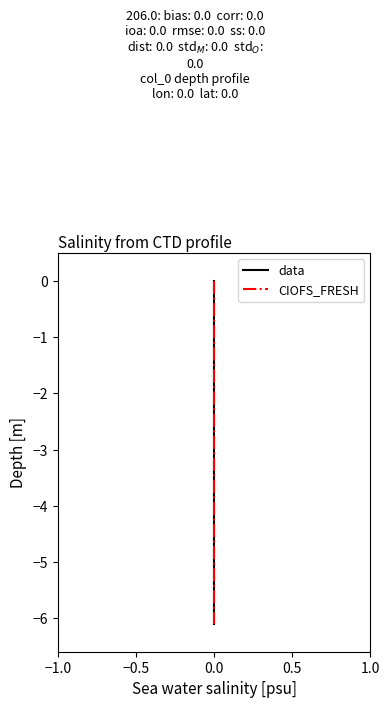

Rank the series at 0.0 from lowest to highest value.

data, CIOFS_FRESH